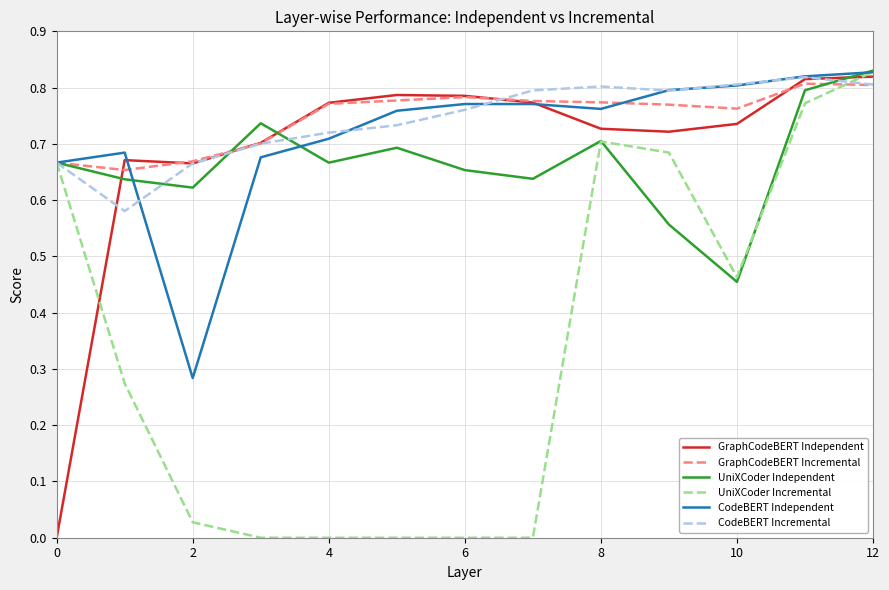

At which category does UniXCoder Incremental reach its first local valley?

10